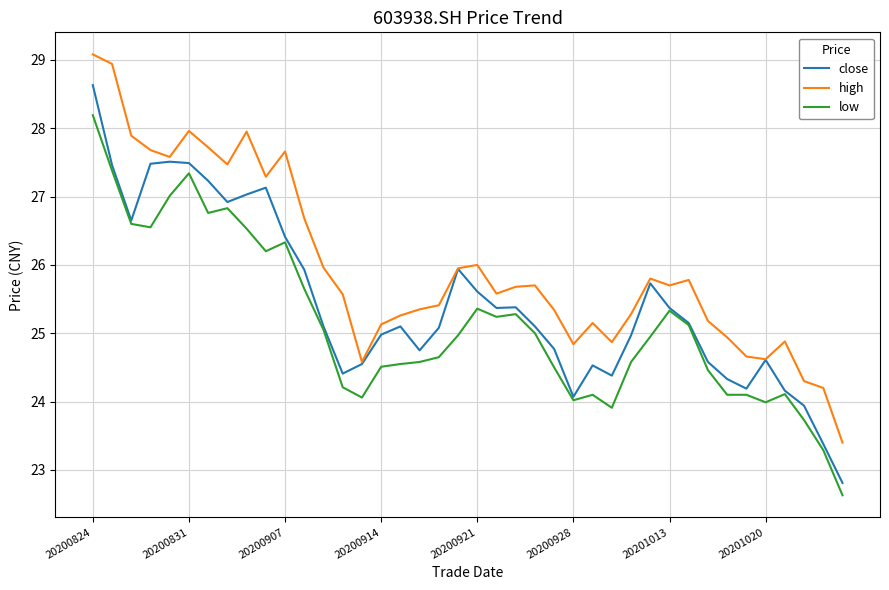

Which series has the largest total across all categories?

high